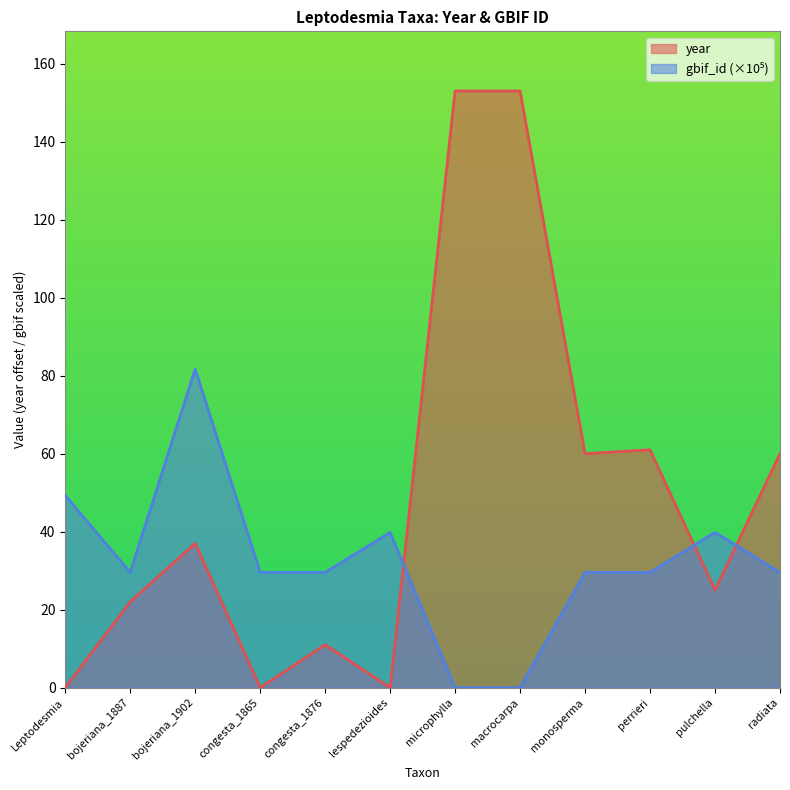

The value of gbif_id at macrocarpa is 0.0. True or false?

True